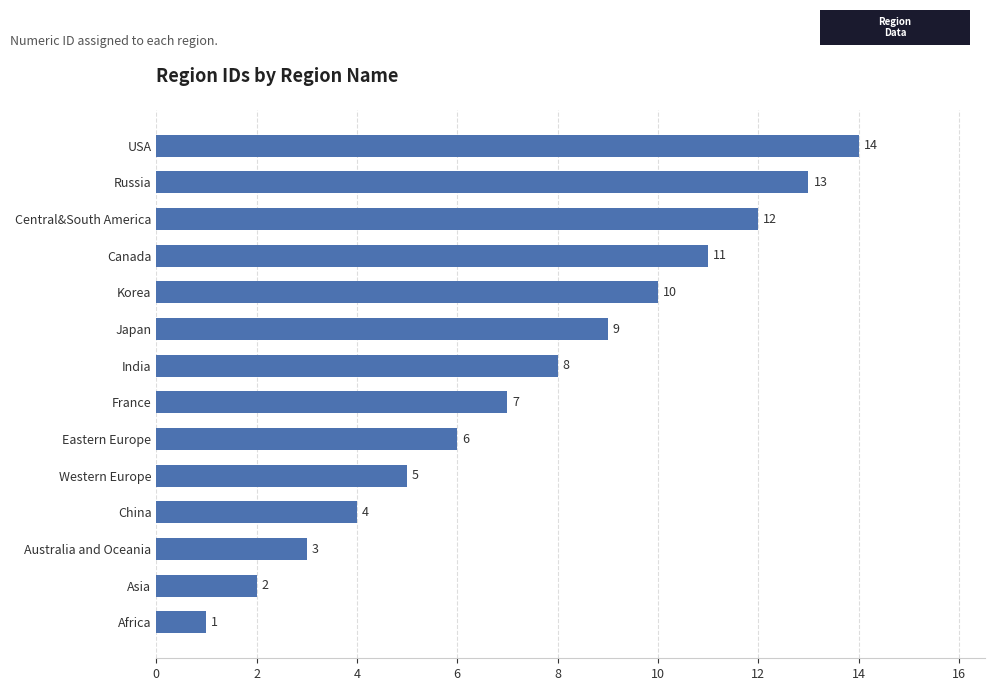

At which category does the chart reach its peak across all series?

USA